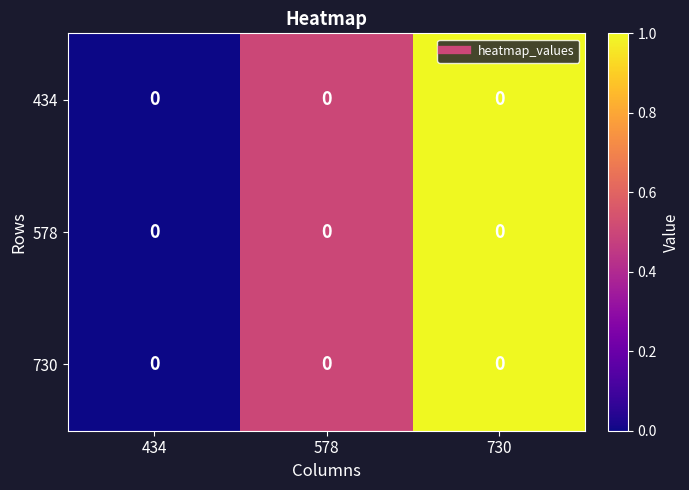

Count the 578 values in the range 0 to 1.

3